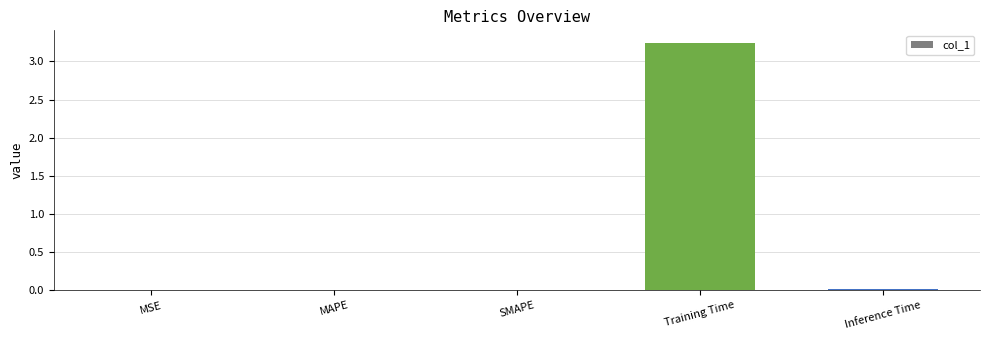

The chart shows a value of 0.0 at MSE. True or false?

True